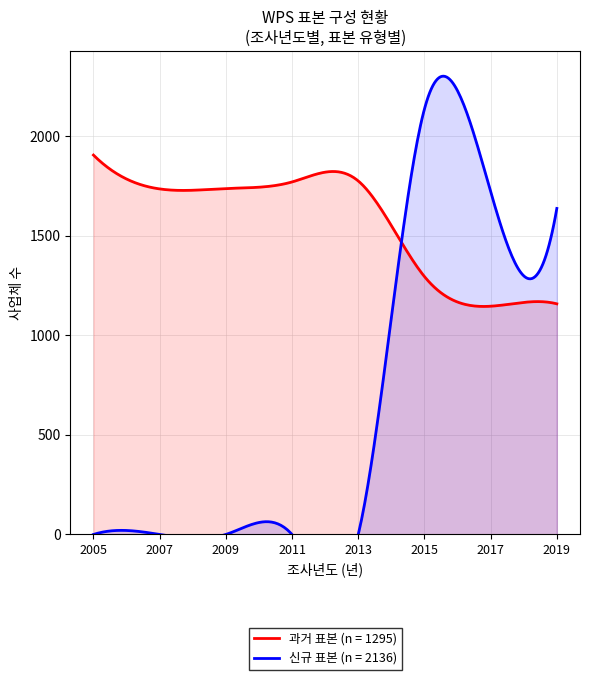

Which series has the largest total across all categories?

과거 표본 (n = 1295)